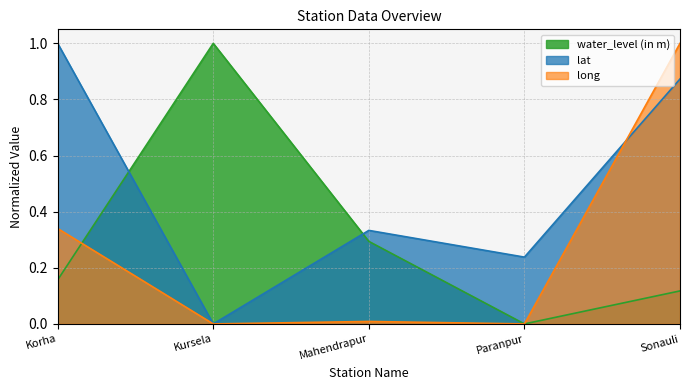

What are all the series names shown in the legend?

water_level (in m), lat, long